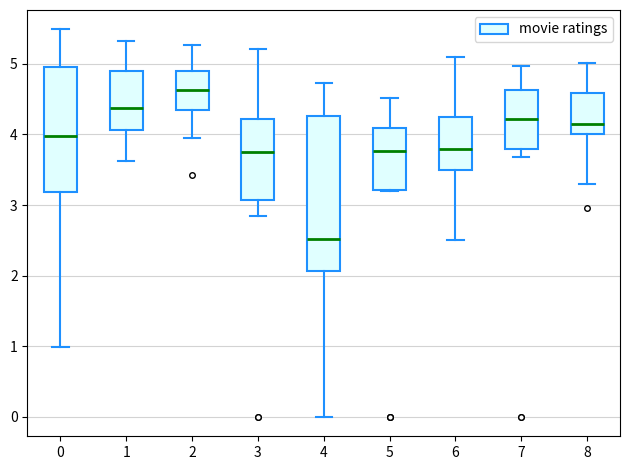

Which box is the tallest, from its lower edge to its upper edge?

4